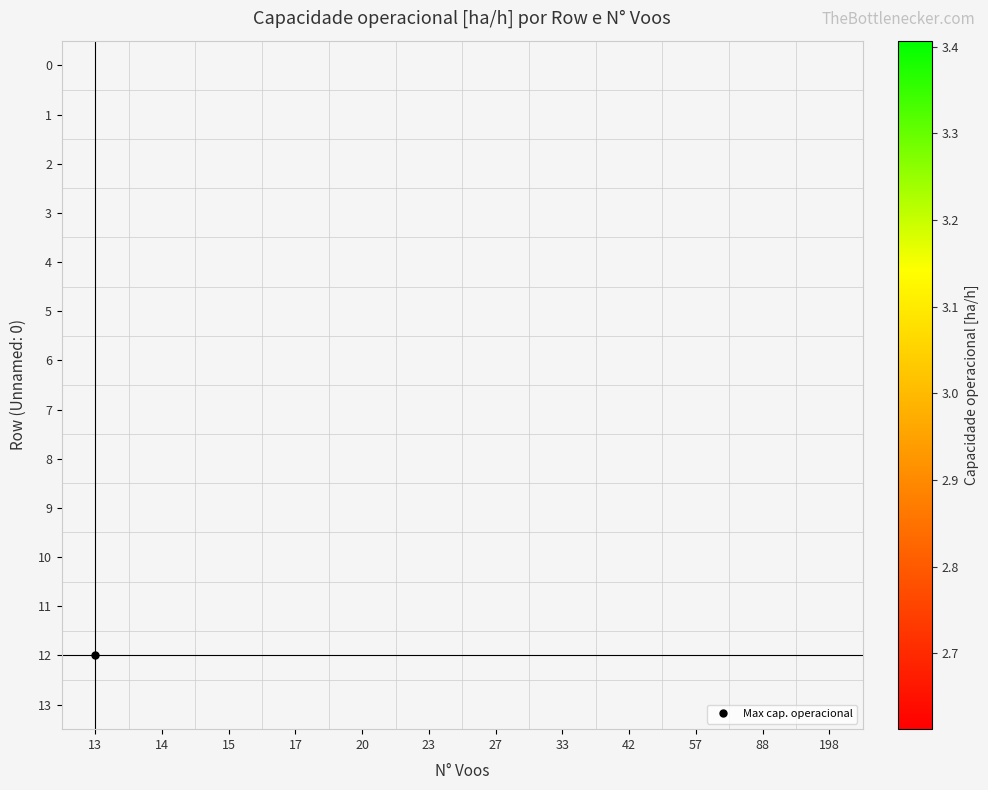

What is the maximum value shown in the chart?

3.4